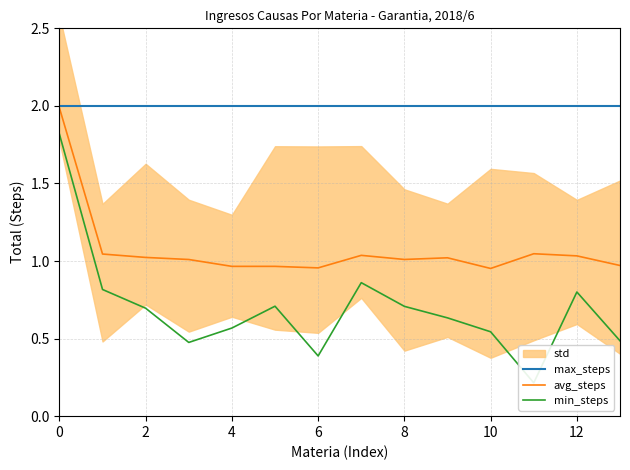

True or false: avg_steps has more than 2 points higher than both neighbors.

True